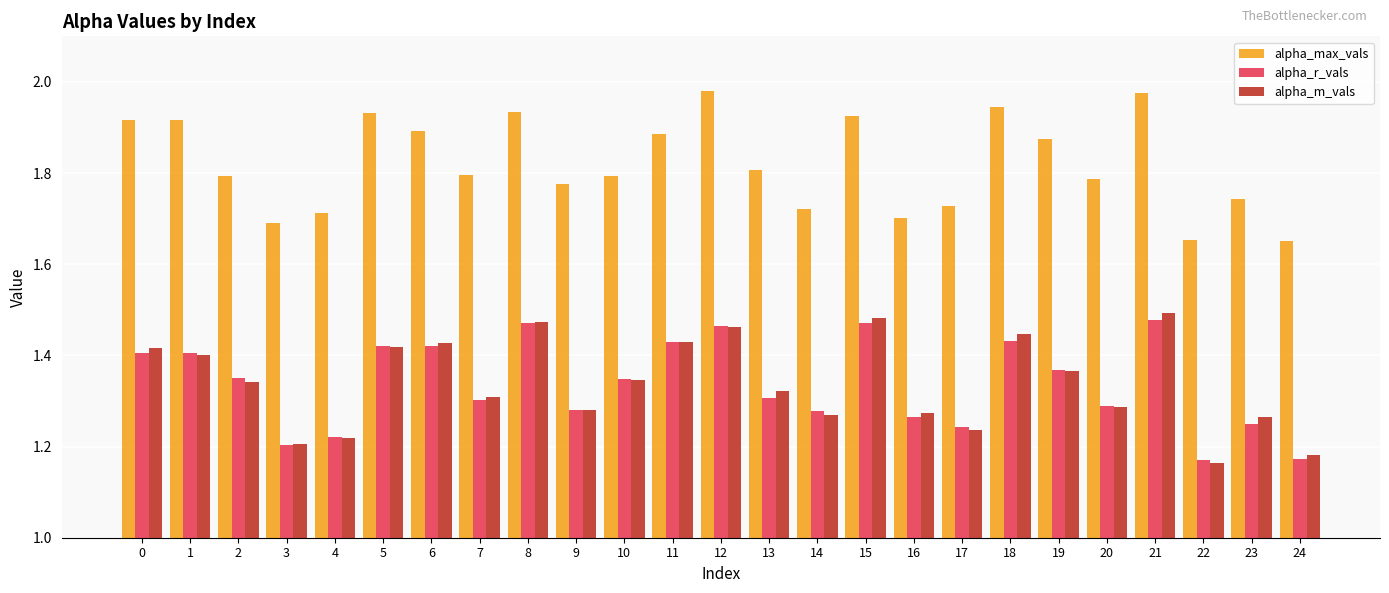

Count the alpha_m_vals values in the range 1 to 2.

25